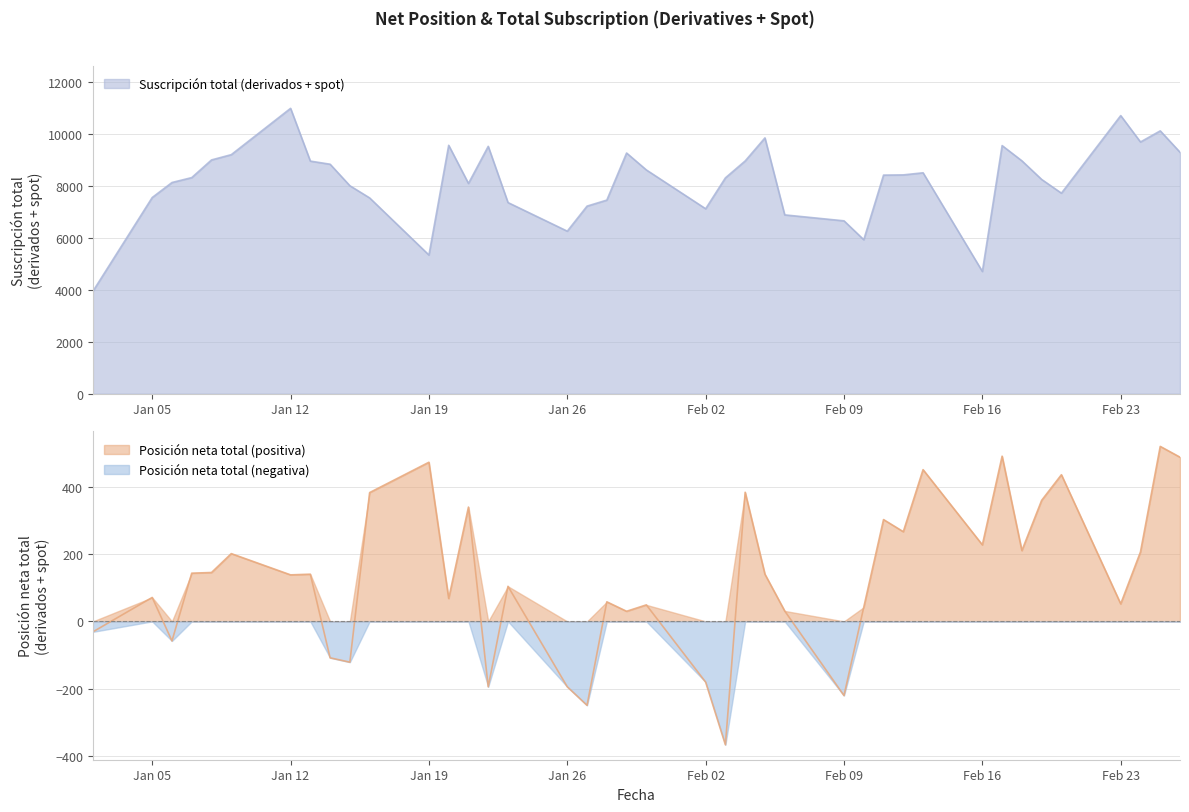

Which series changed the most between 04-02-2015 and 24-02-2015?

Suscripción total (derivados + spot)